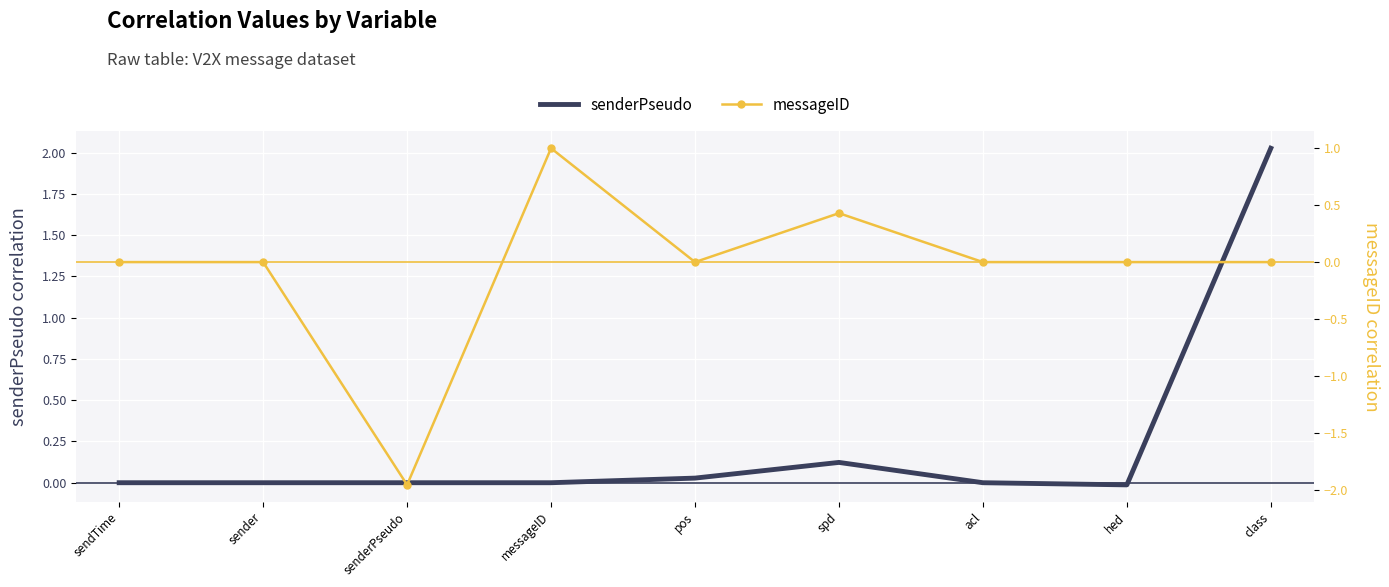

Reading left to right, what are all the values shown in this chart?

senderPseudo: 0.0	0.0	0.0	0.0	0.0	0.1	0.0	-0.0	2.0
messageID: 0.0	0.0	-2.0	1.0	0.0	0.4	0.0	0.0	0.0